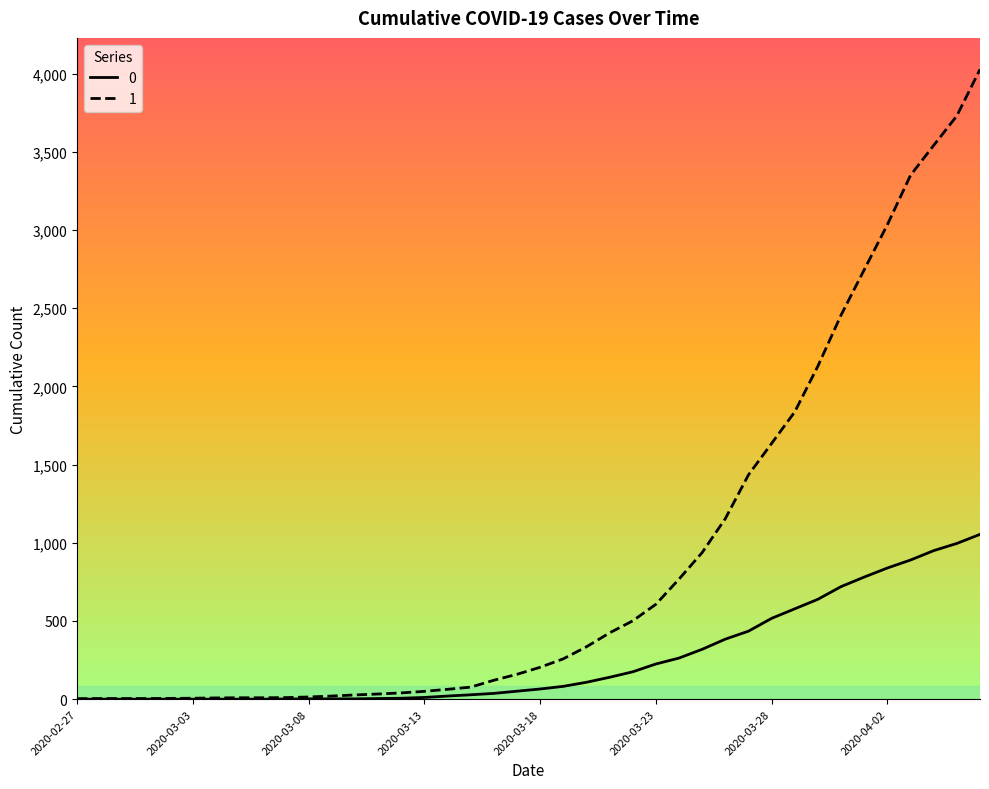

List the series in order of their peak value, highest first.

1, 0